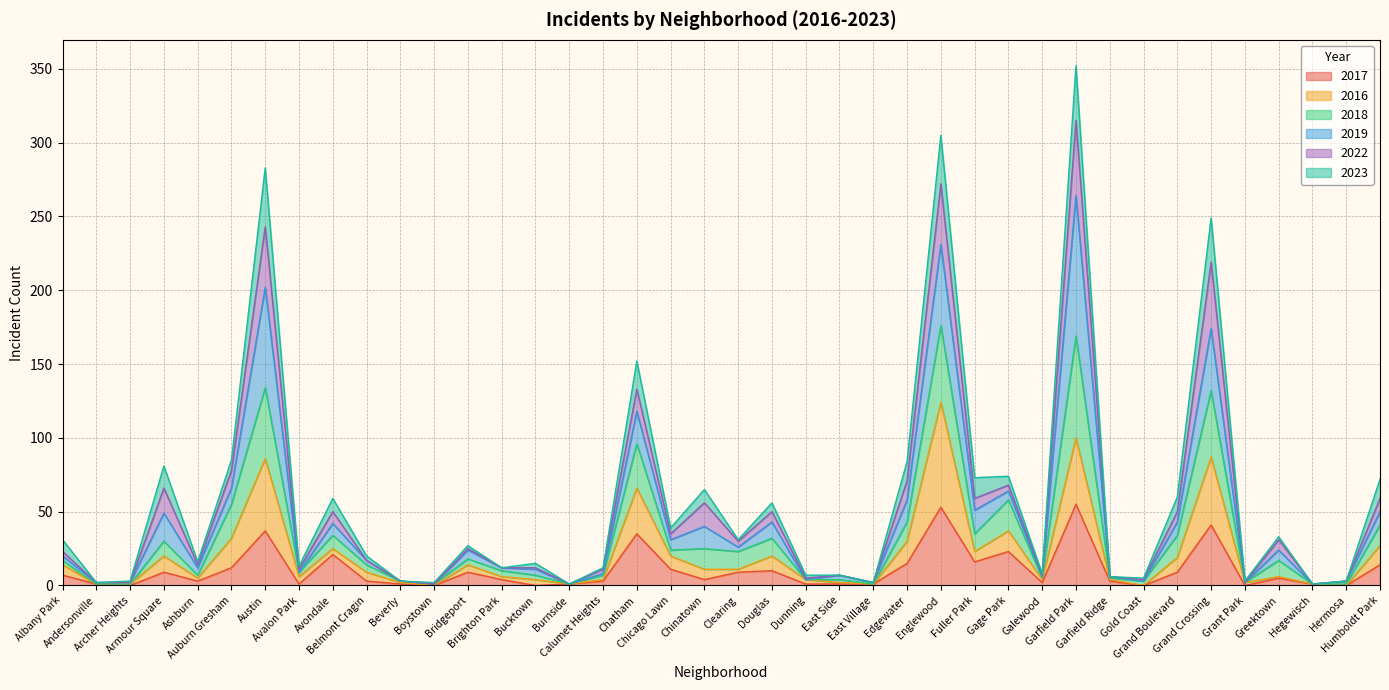

Which category has the highest value in the 2018 series?

Garfield Park